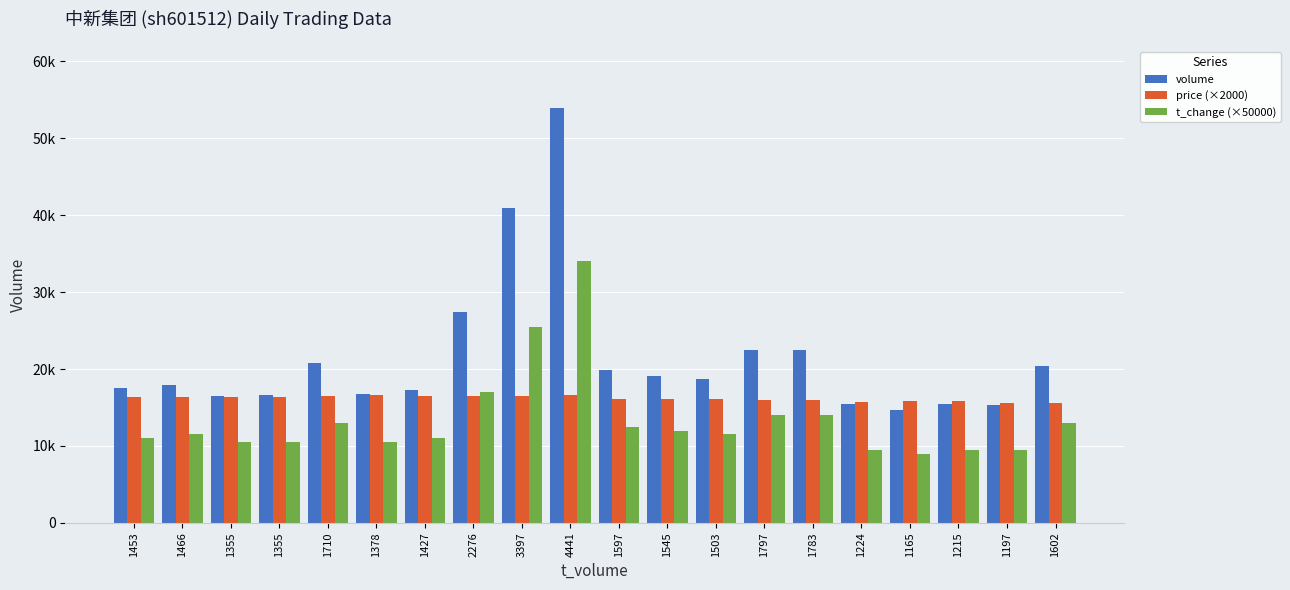

What are all the series names shown in the legend?

volume, price (×2000), t_change (×50000)